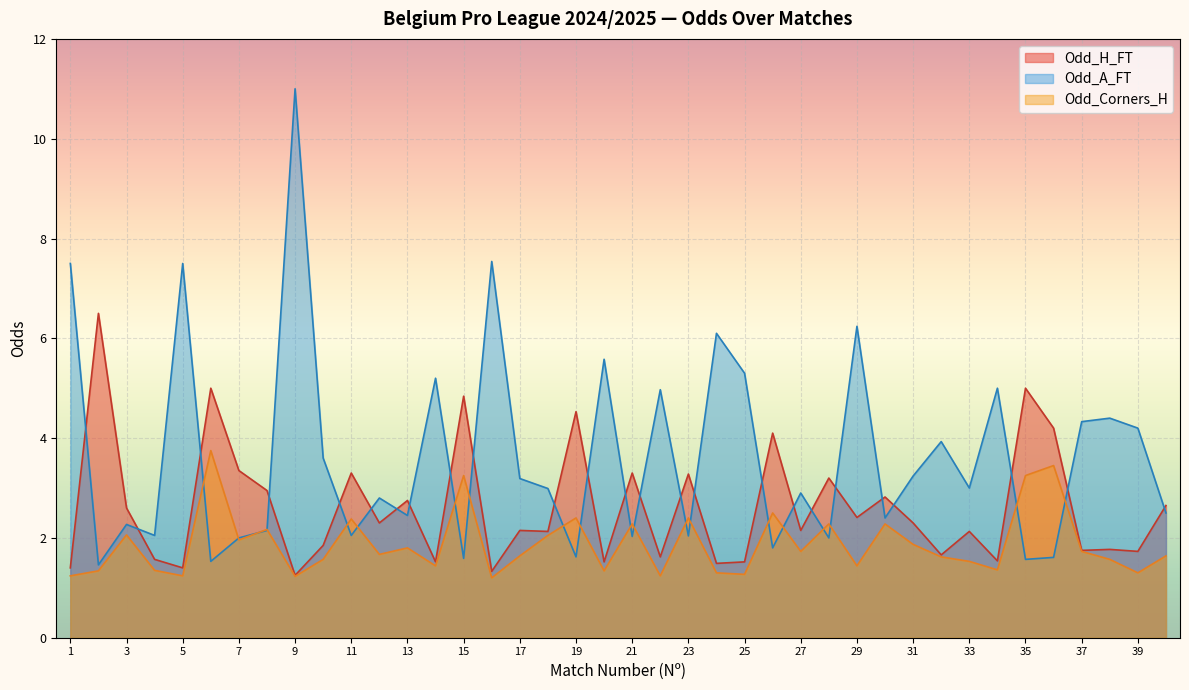

Is it true that Odd_A_FT equals 2.7 at 29?

False